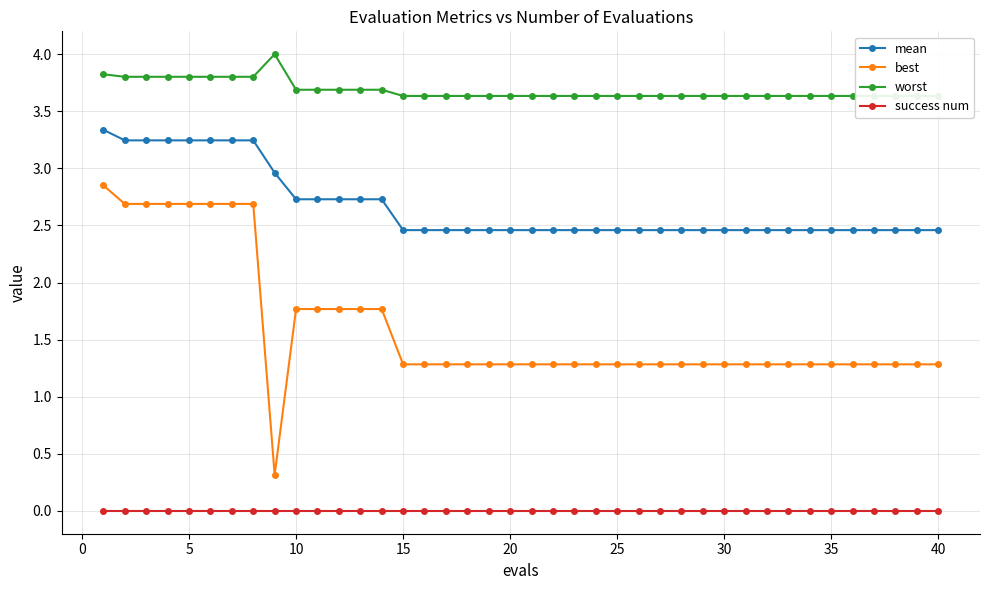

True or false: worst and success num intersect in this chart.

False